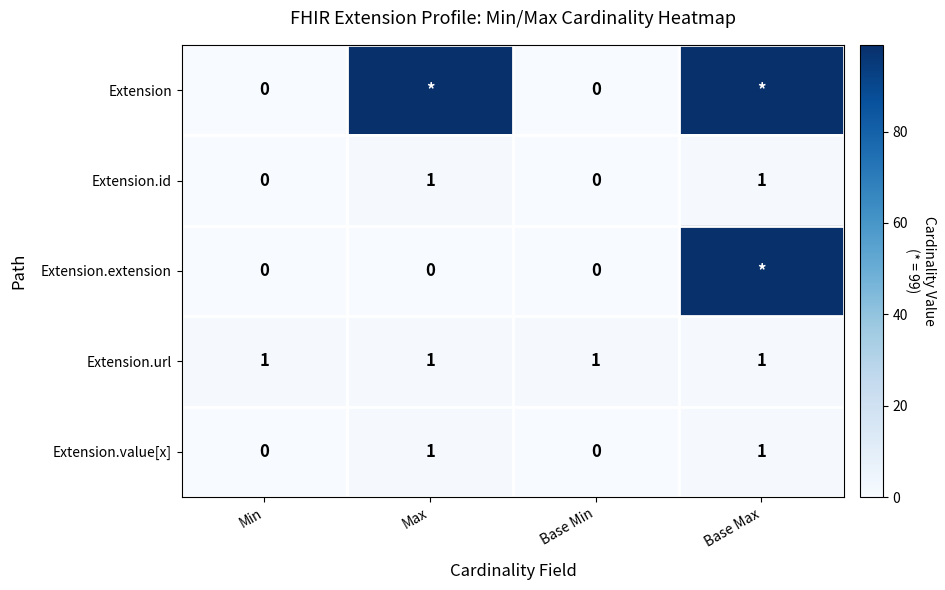

Between Max and Base Max, which is larger?

Max